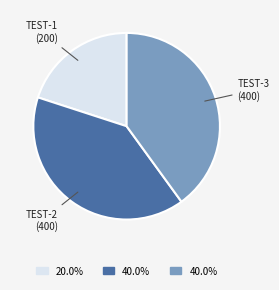

How many slices are in this pie chart?

3